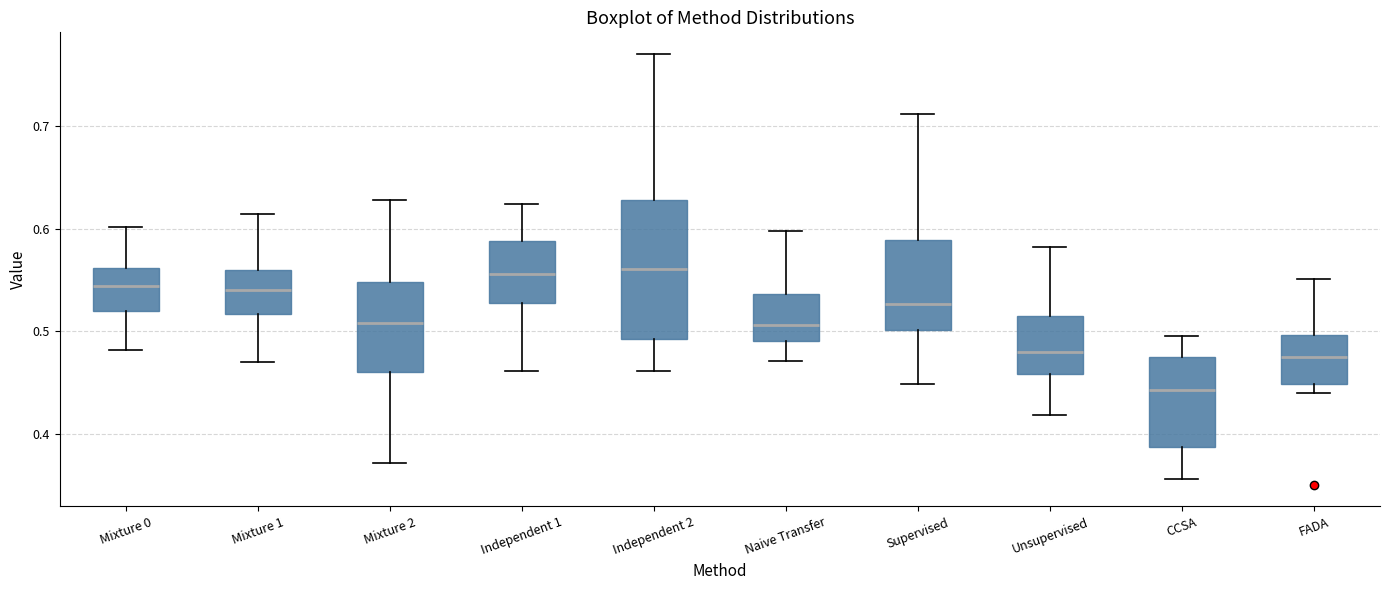

Reading left to right, read every box against the y-axis: the position of its median line, the range the box covers, and the ends of its whiskers. The values are not printed on the chart, so give them approximately, as read against the axis.

Mixture 0: median 0.54, box 0.52 to 0.56, whiskers 0.48 to 0.60
Mixture 1: median 0.54, box 0.52 to 0.56, whiskers 0.47 to 0.61
Mixture 2: median 0.51, box 0.46 to 0.55, whiskers 0.37 to 0.63
Independent 1: median 0.56, box 0.53 to 0.59, whiskers 0.46 to 0.62
Independent 2: median 0.56, box 0.49 to 0.63, whiskers 0.46 to 0.77
Naive Transfer: median 0.51, box 0.49 to 0.54, whiskers 0.47 to 0.60
Supervised: median 0.53, box 0.50 to 0.59, whiskers 0.45 to 0.71
Unsupervised: median 0.48, box 0.46 to 0.51, whiskers 0.42 to 0.58
CCSA: median 0.44, box 0.39 to 0.47, whiskers 0.36 to 0.50
FADA: median 0.48, box 0.45 to 0.50, whiskers 0.44 to 0.55